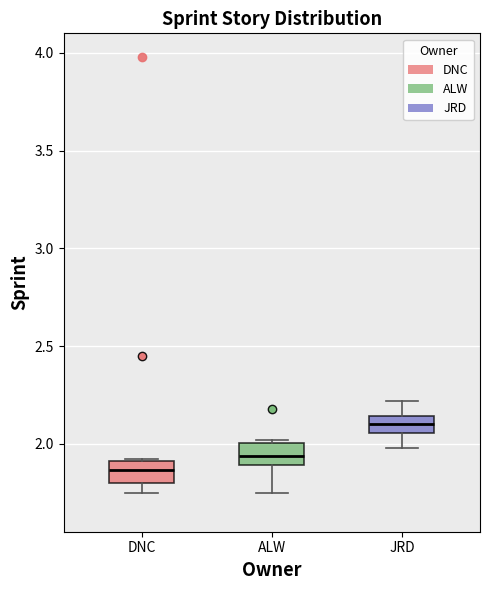

Reading left to right, transcribe this box plot: for each box, give where its median line is, the range the box spans, and where its two whiskers end, as read against the y-axis. The values are not printed on the chart, so give them approximately, as read against the axis.

DNC: median 1.85, box 1.80 to 1.90, whiskers 1.75 to 1.90
ALW: median 1.95, box 1.90 to 2.00, whiskers 1.75 to 2.00 (just above the box's upper edge)
JRD: median 2.10, box 2.05 to 2.15, whiskers 2.00 to 2.20